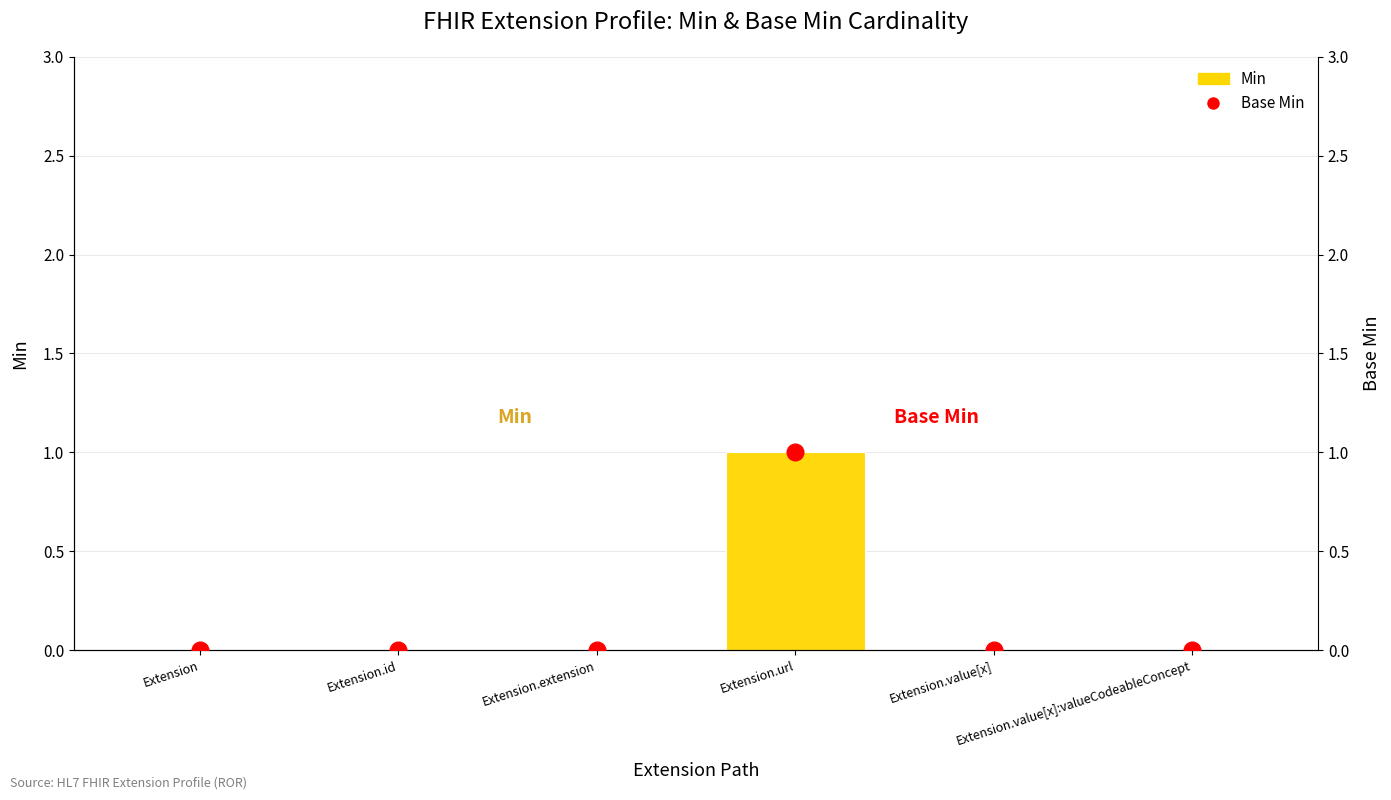

Reading right to left, transcribe all the data shown in this chart.

Min: Extension.value[x]:valueCodeableConcept=0	Extension.value[x]=0	Extension.url=1	Extension.extension=0	Extension.id=0	Extension=0
Base Min: Extension.value[x]:valueCodeableConcept=0	Extension.value[x]=0	Extension.url=1	Extension.extension=0	Extension.id=0	Extension=0